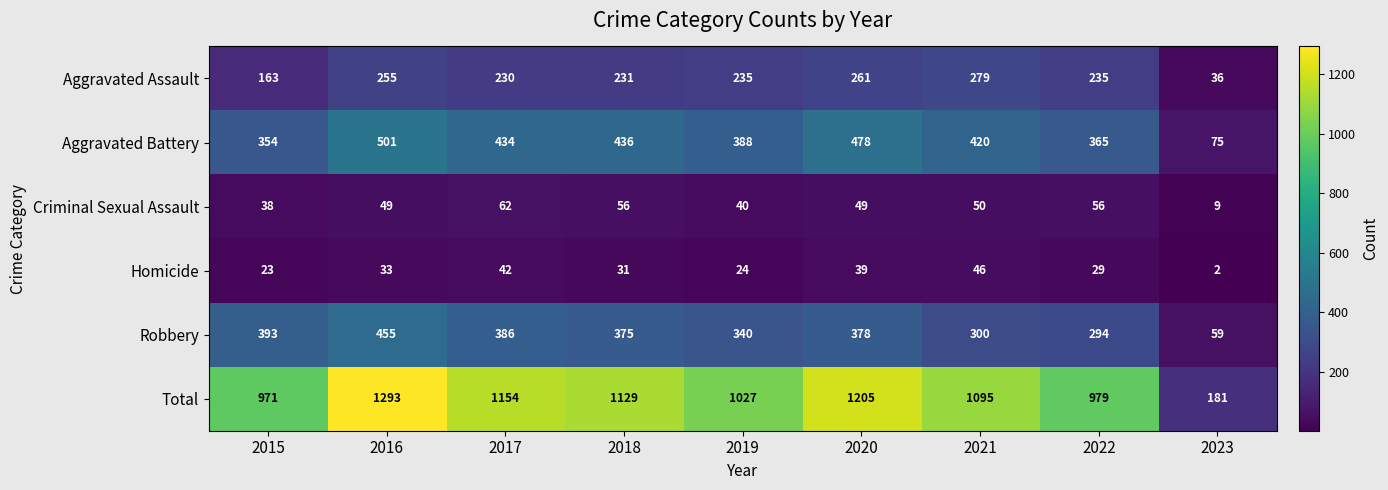

Which series has the largest range (max minus min)?

Total